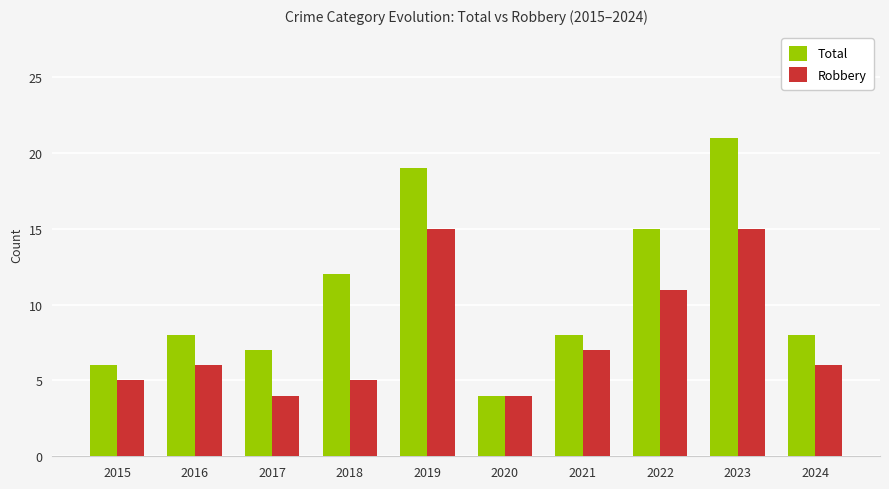

Is the value of Total at 2016 greater than the value of Robbery at 2023?

No